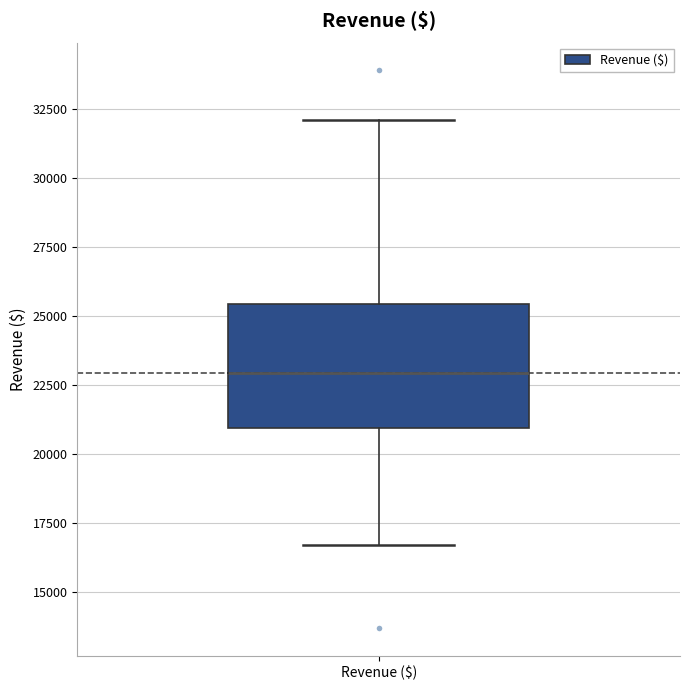

Read this box plot against the y-axis: the position of the median line, the range covered by the box, and the ends of both whiskers. The values are not printed on the chart, so give them approximately, as read against the axis.

median 23000, box 21000 to 25500, whiskers 16500 to 32000